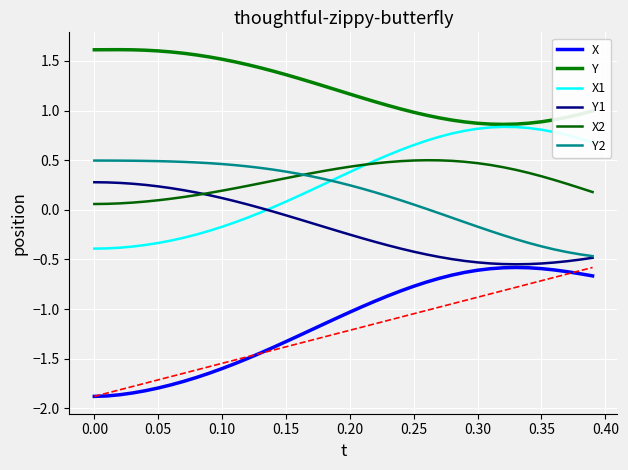

What is the highest value of the X1 series?

0.8